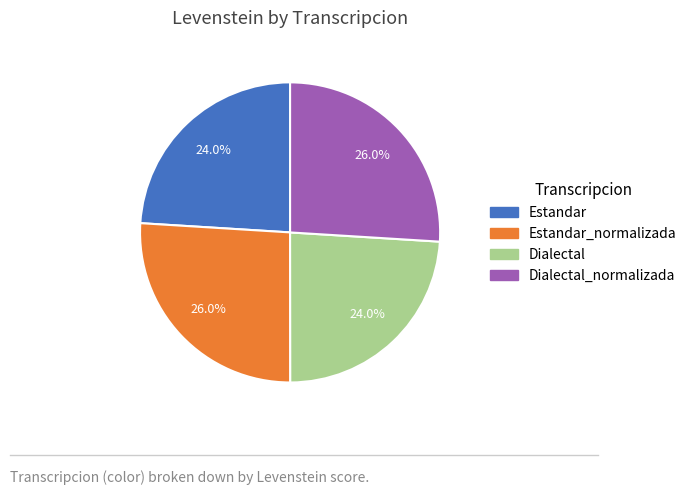

Is there any slice that represents more than half of the pie?

No